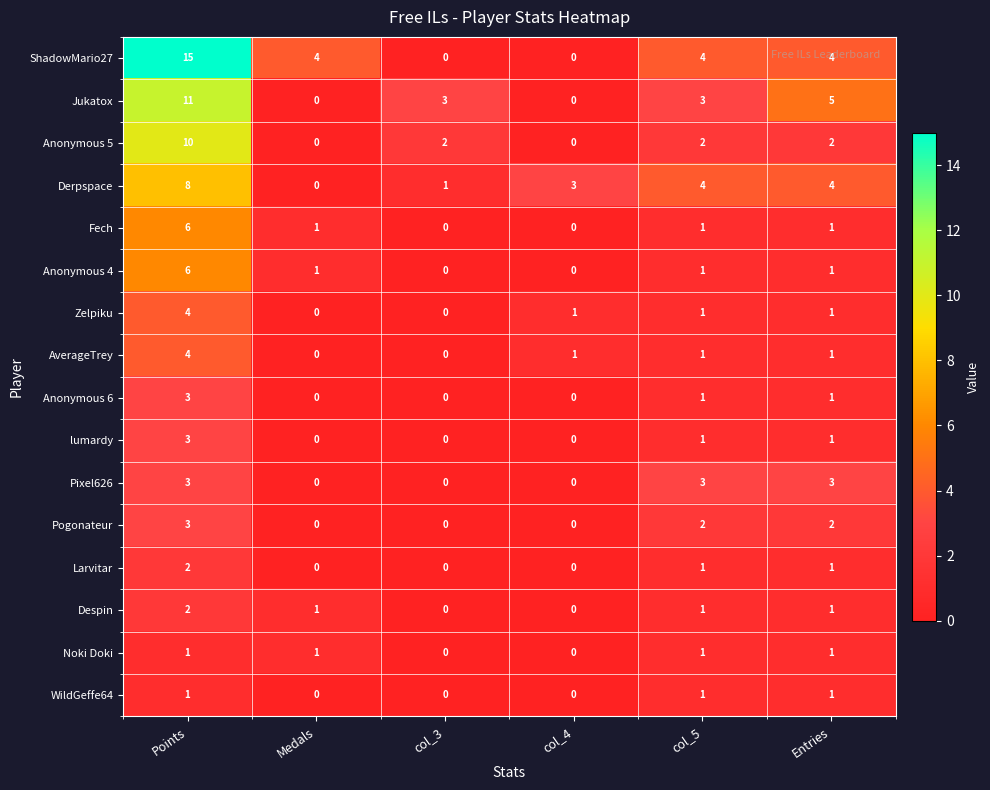

How many values in the Larvitar series are below 1?

3